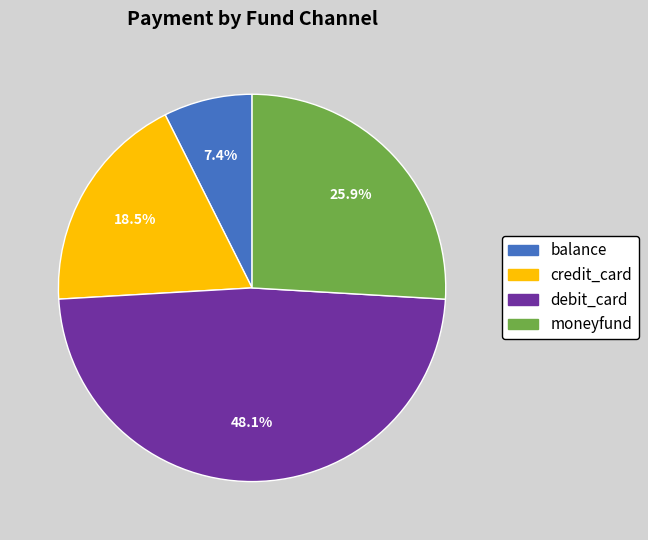

The moneyfund slice represents 41% of the pie. True or false?

False